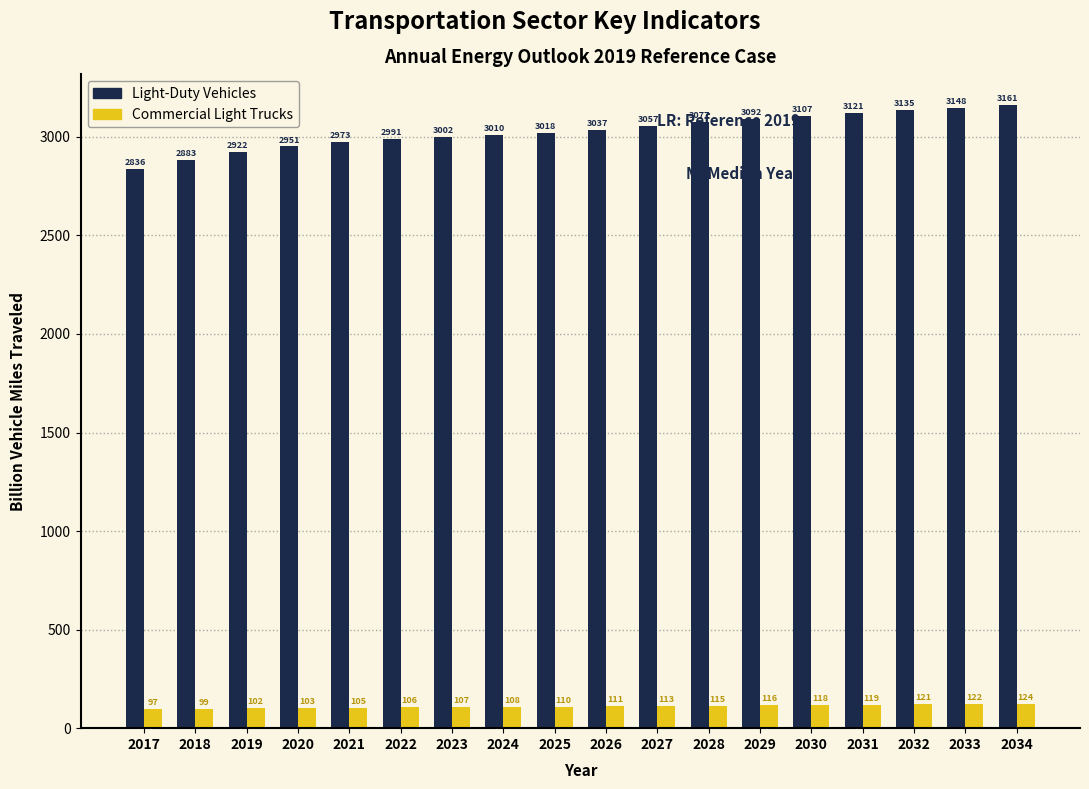

Rank the categories by Light-Duty Vehicles value from highest to lowest.

2034, 2033, 2032, 2031, 2030, 2029, 2028, 2027, 2026, 2025, 2024, 2023, 2022, 2021, 2020, 2019, 2018, 2017